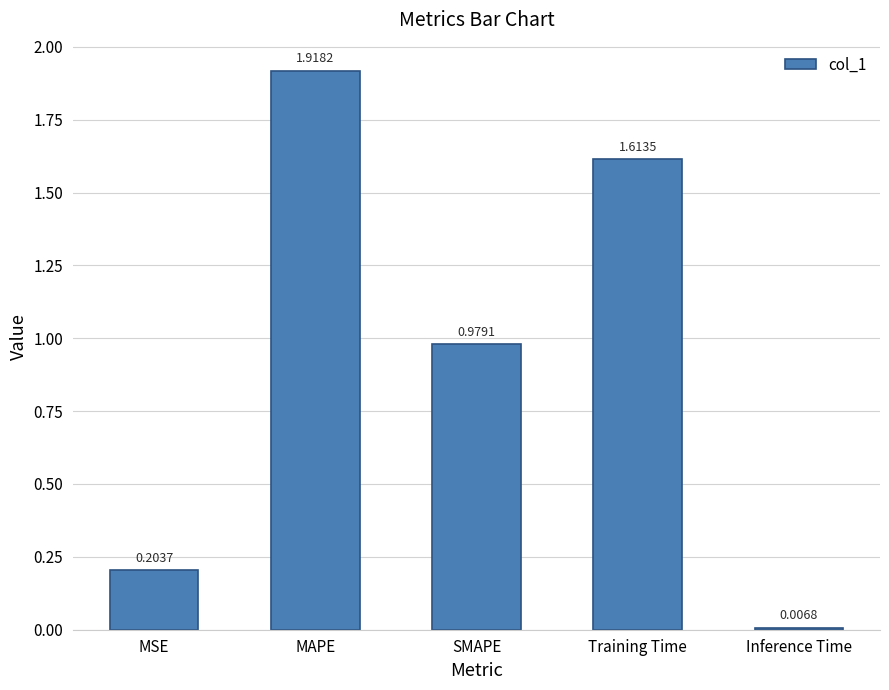

How many series are shown in this chart?

1